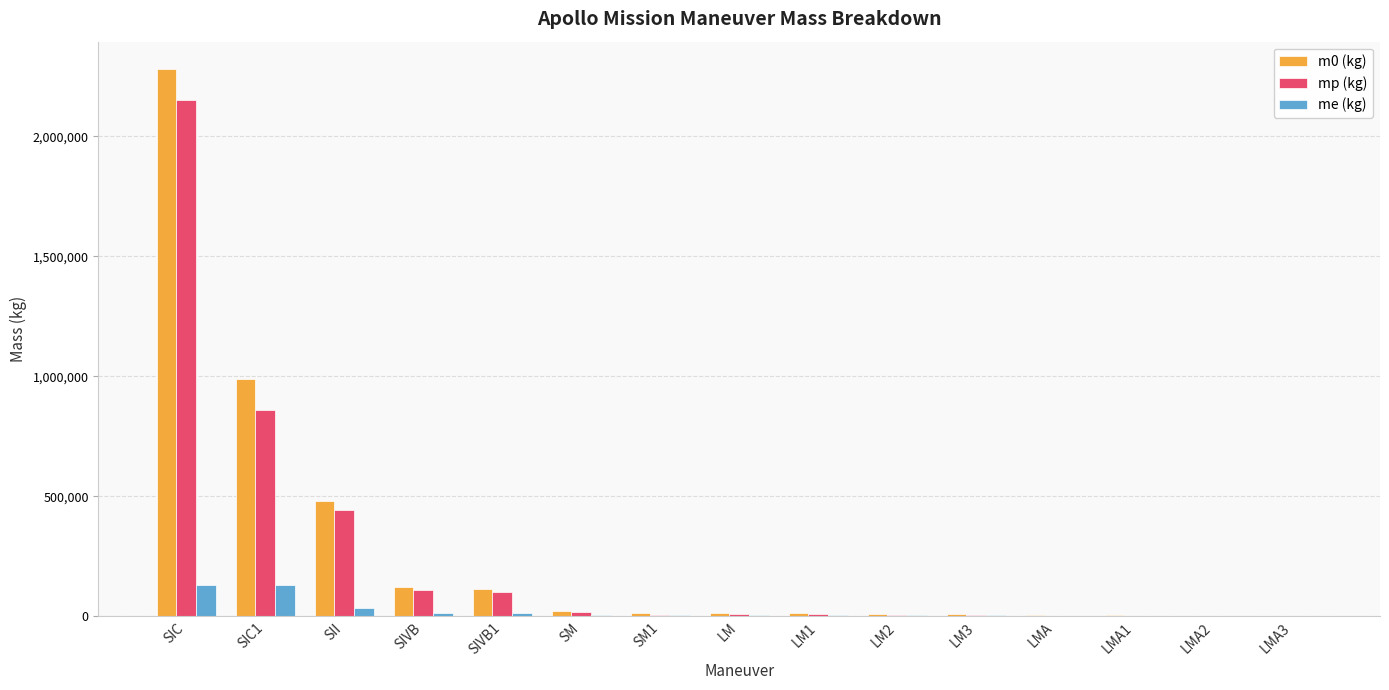

Does the chart contain stacked bars?

No